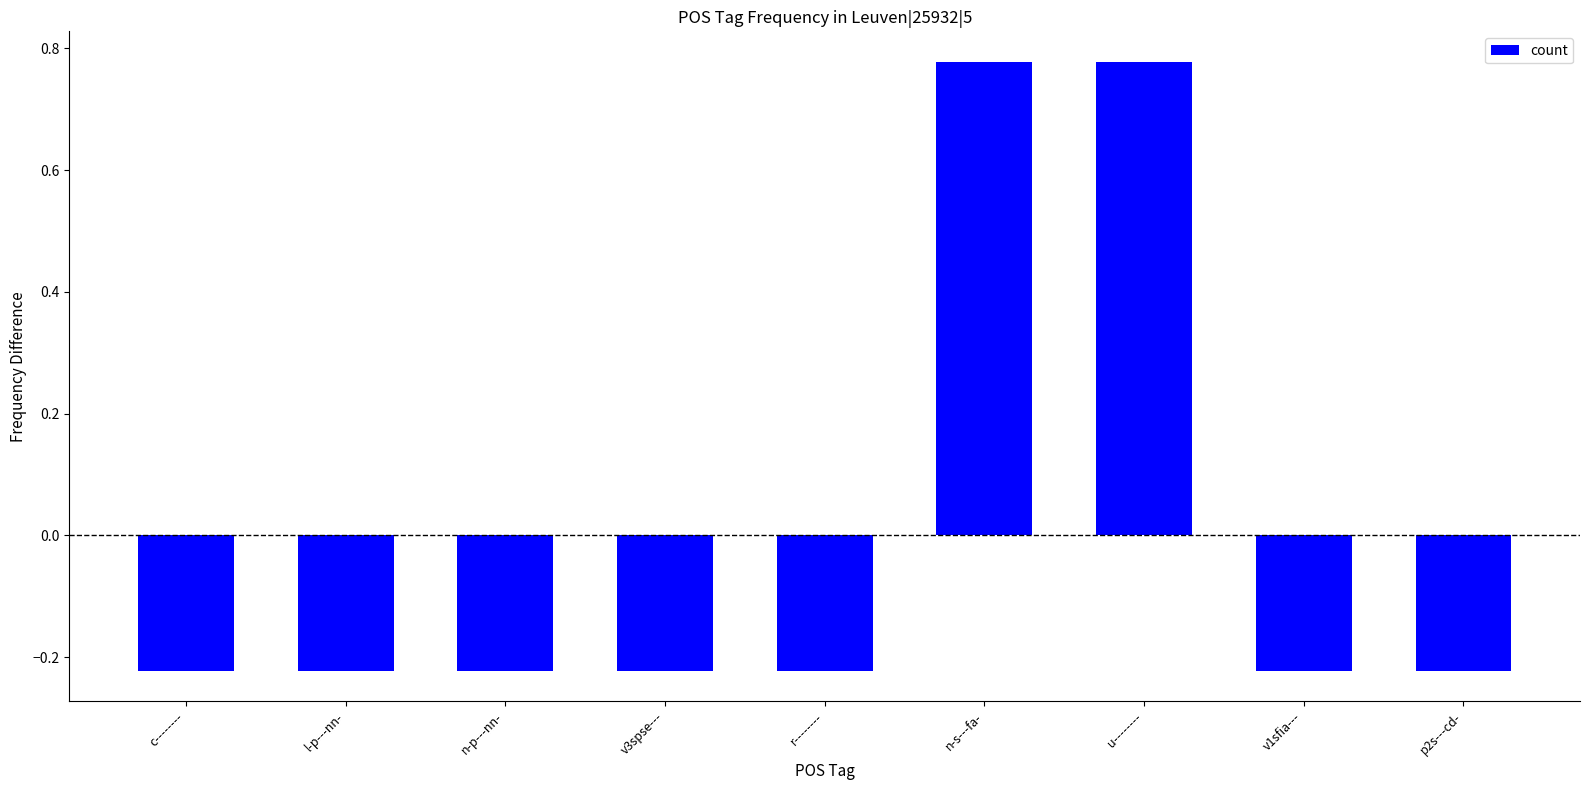

What is the difference between the maximum and minimum values?

1.0